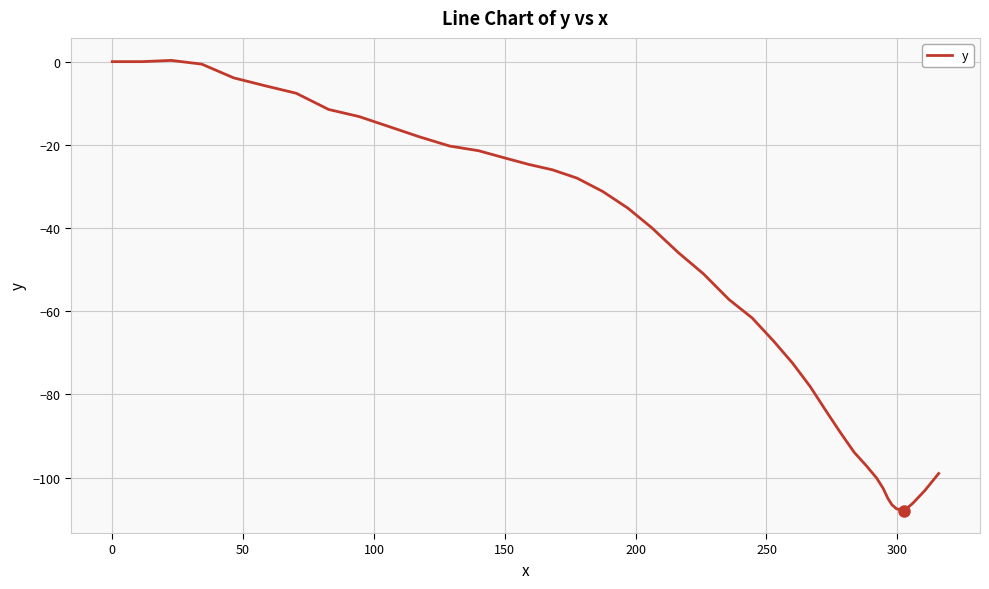

What is the minimum value shown in the chart?

-107.9